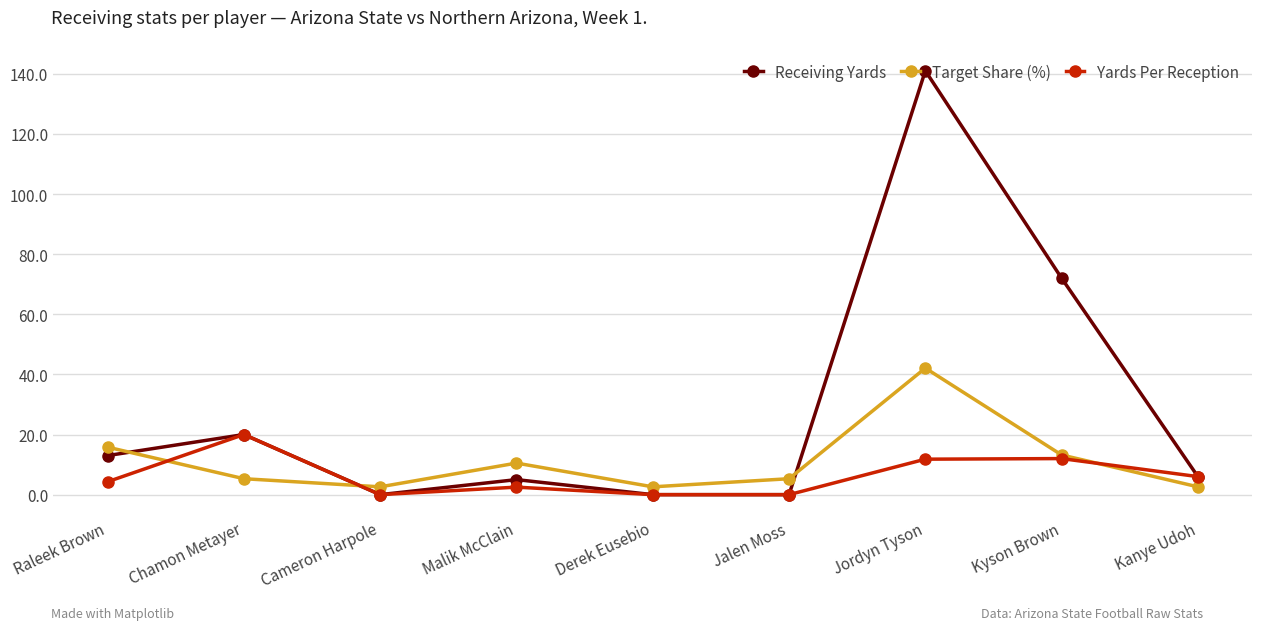

After their last crossing, which series has the higher values: Receiving Yards or Target Share (%)?

Receiving Yards